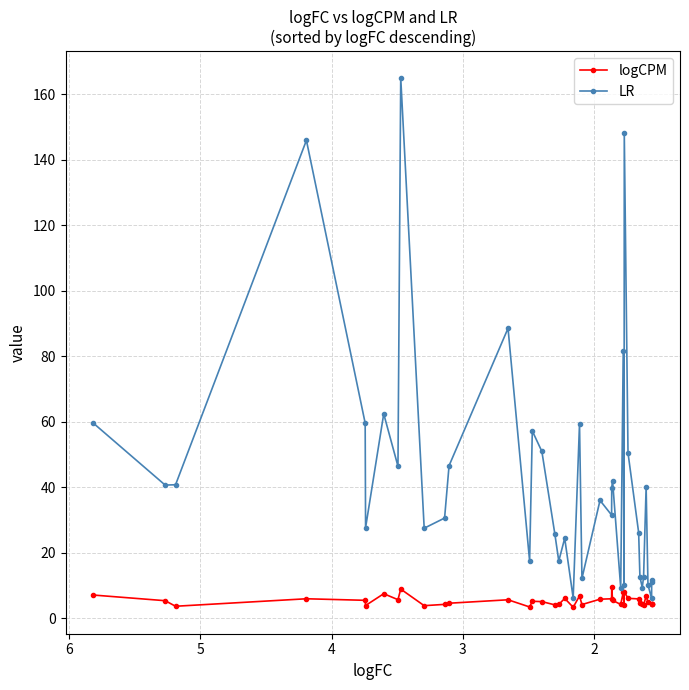

Which series has the largest total across all categories?

LR